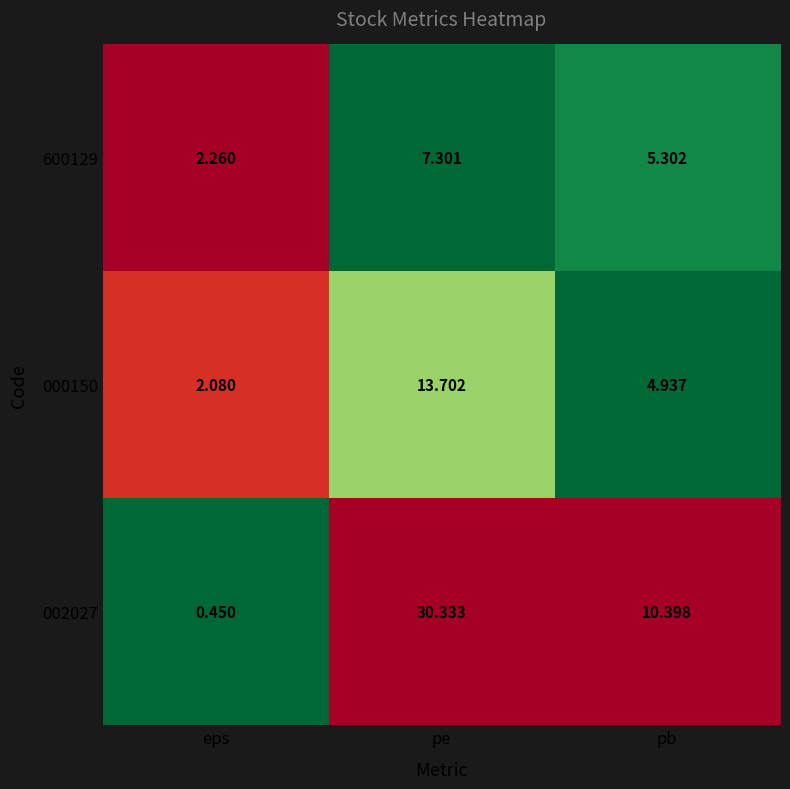

At which label does 000150 reach its peak?

pe